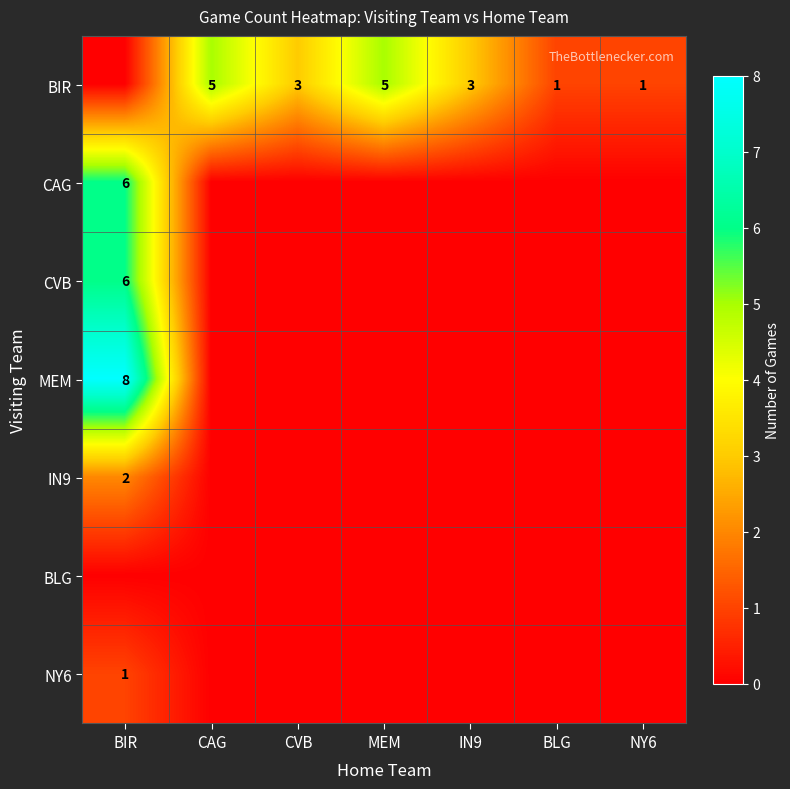

What is the total value across all series at BIR?

23